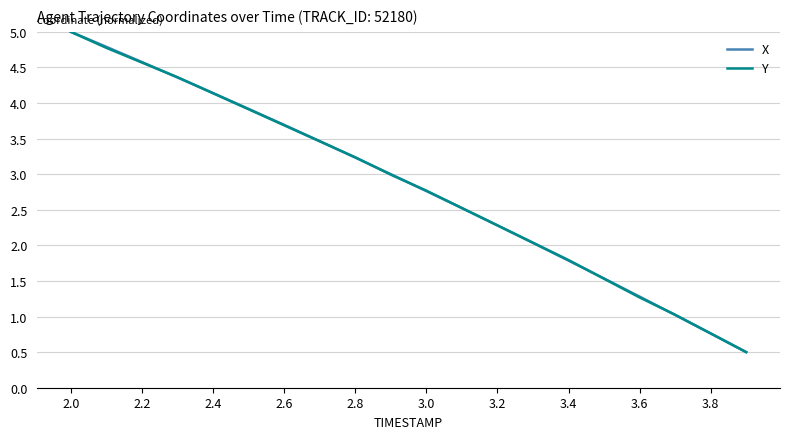

What is the minimum value for Y?

0.5